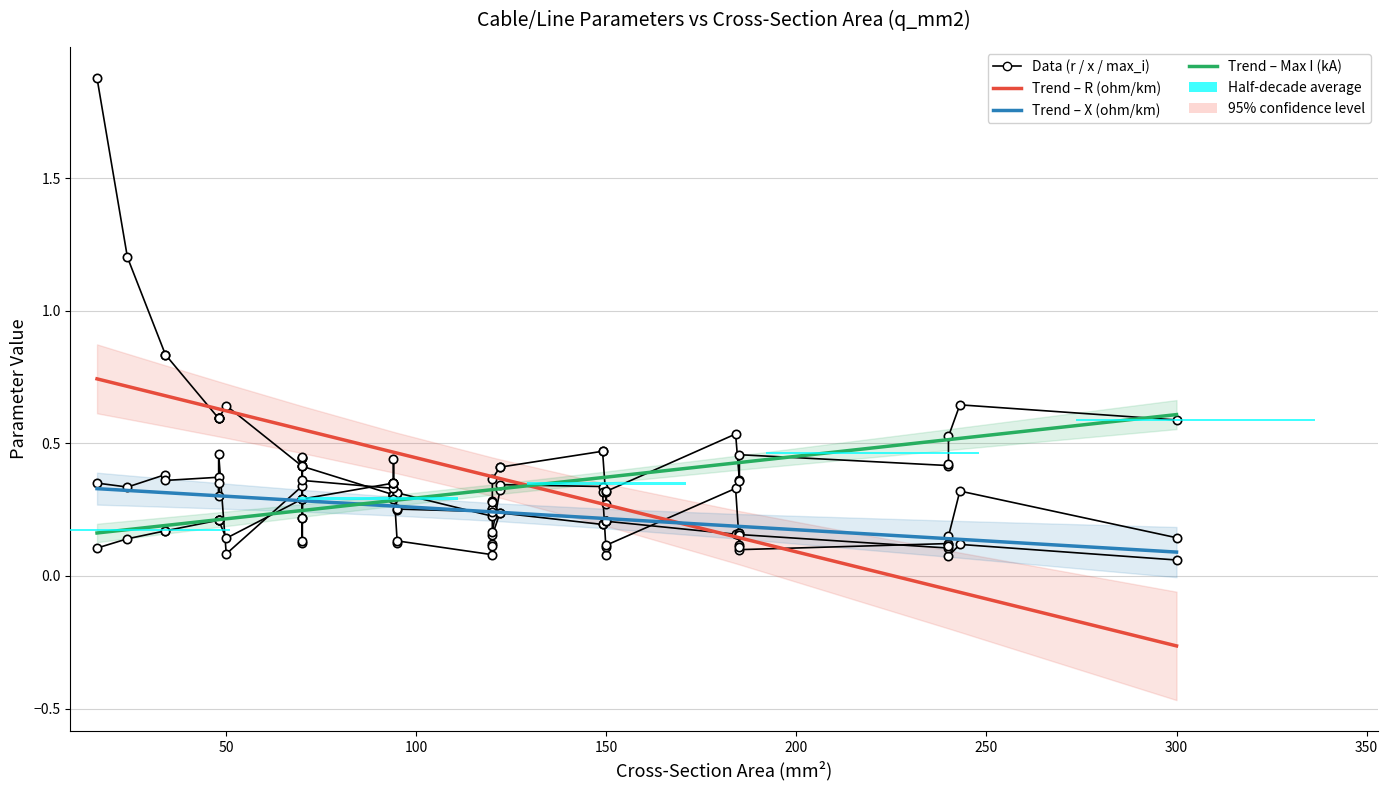

What value does the R (ohm/km) series have at 0?

0.7